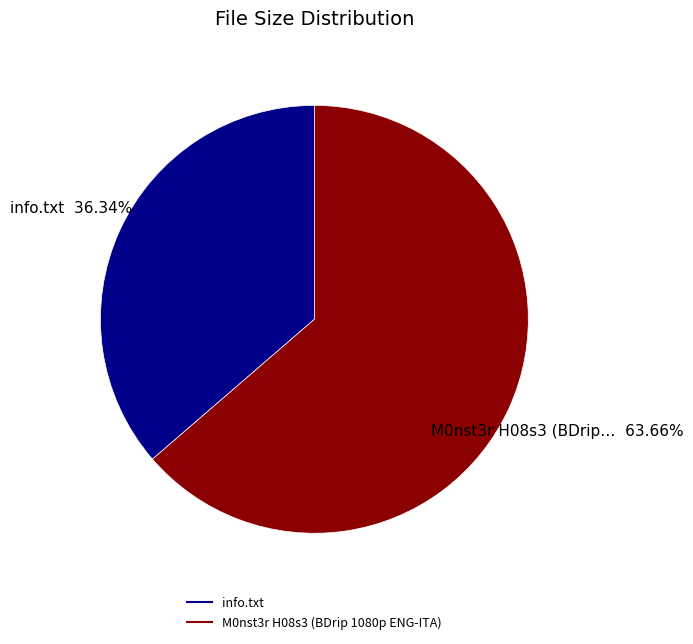

Rank the categories by value from highest to lowest.

M0nst3r H08s3 (BDrip 1080p ENG-ITA), info.txt